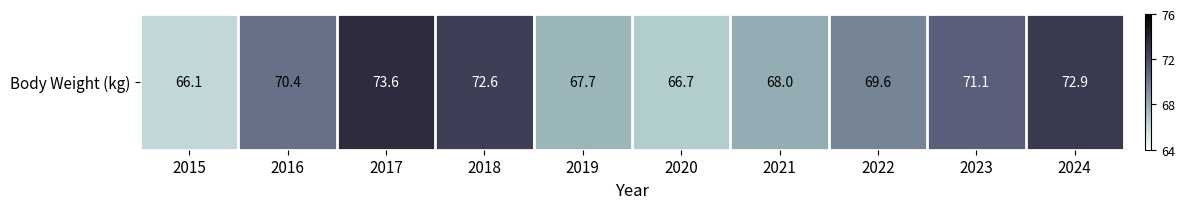

What is the change in value from 2015 to 2017?

+7.5